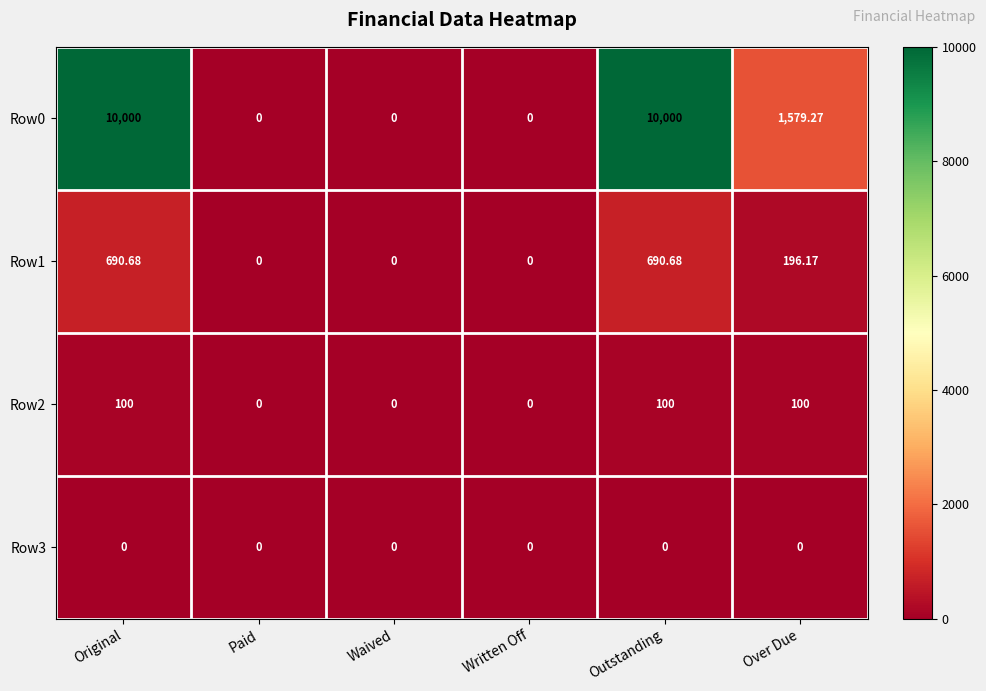

Where is Row1 nearest to the value 345?

Over Due